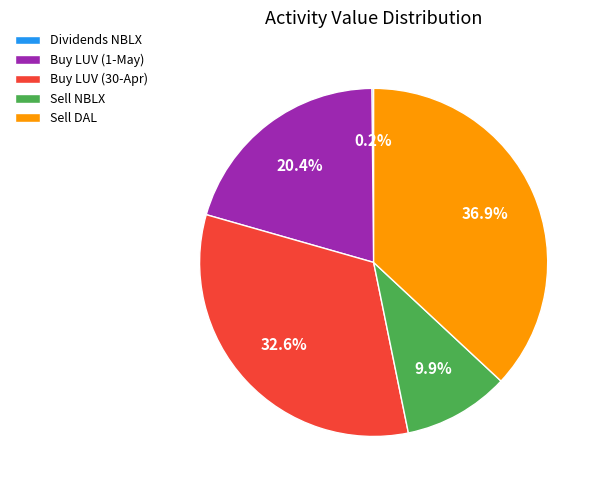

What percentage do Sell NBLX and Sell DAL together represent?

46.8%